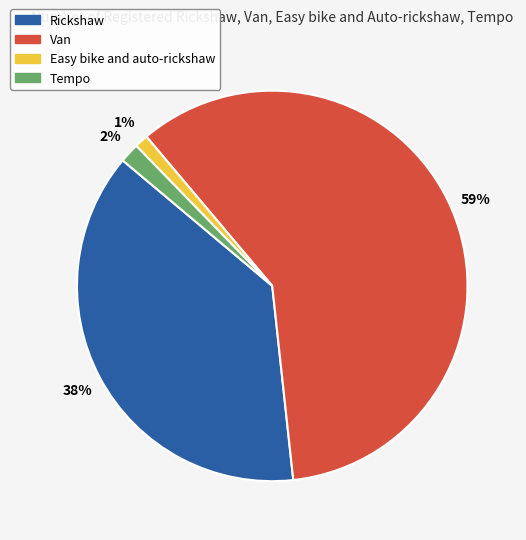

To the nearest percent, what is the average slice percentage?

25%